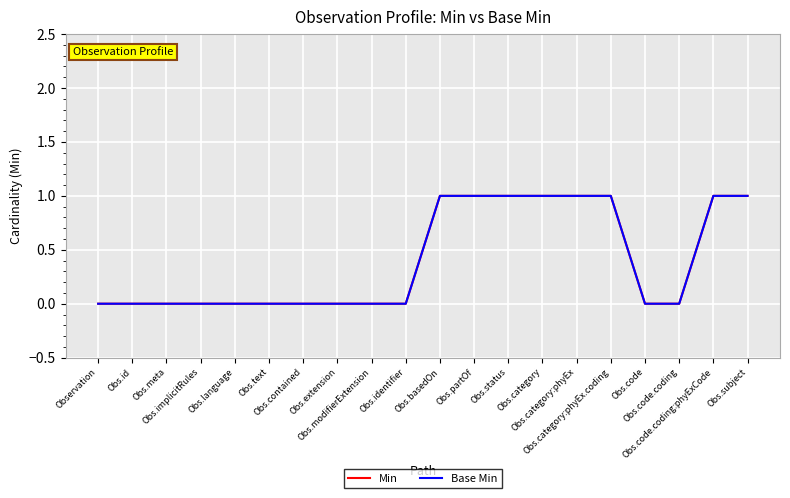

Which series has the largest total across all categories?

Min